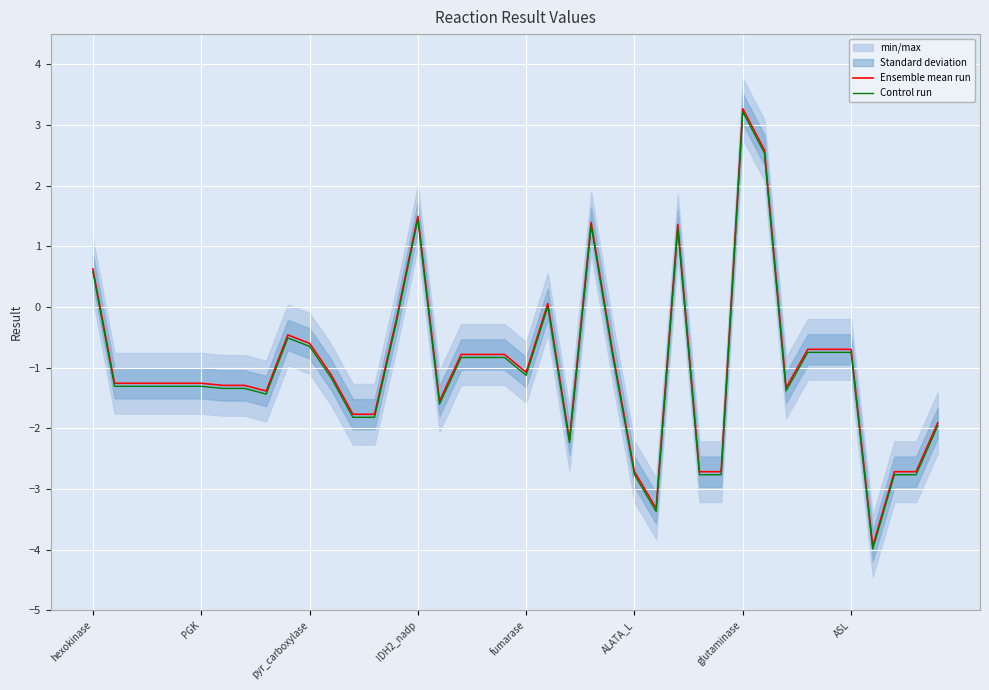

How many data points in Ensemble mean run are above -1?

17